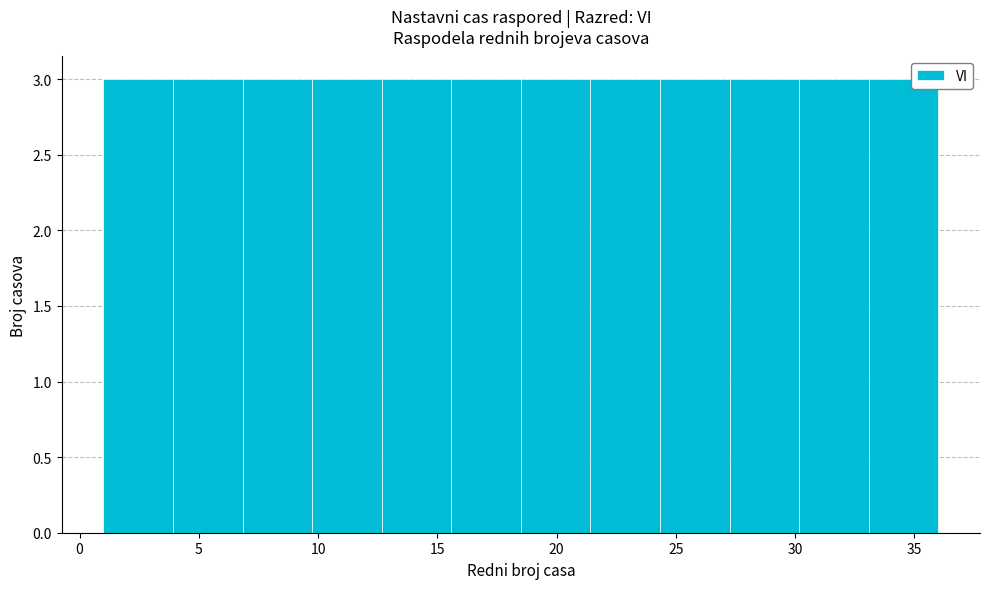

Reading left to right, list every bar in this chart as the range it spans on the x-axis followed by its height. Neither the bar edges nor the heights are printed on the chart, so give them approximately, as read against the axes.

1.0 to 4.0: 3
4.0 to 7.0: 3
7.0 to 10.0: 3
10.0 to 12.5: 3
12.5 to 15.5: 3
15.5 to 18.5: 3
18.5 to 21.5: 3
21.5 to 24.5: 3
24.5 to 27.5: 3
27.5 to 30.0: 3
30.0 to 33.0: 3
33.0 to 36.0: 3